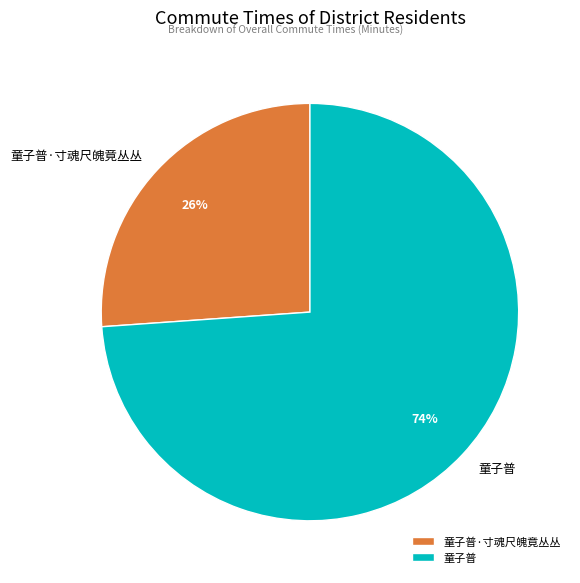

Does 童子普 account for over 50% of the chart?

Yes